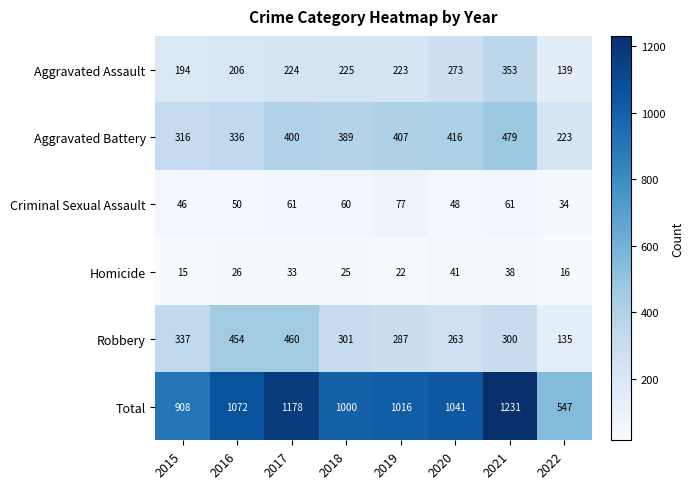

True or false: Homicide has a value of 15 at 2015.

True